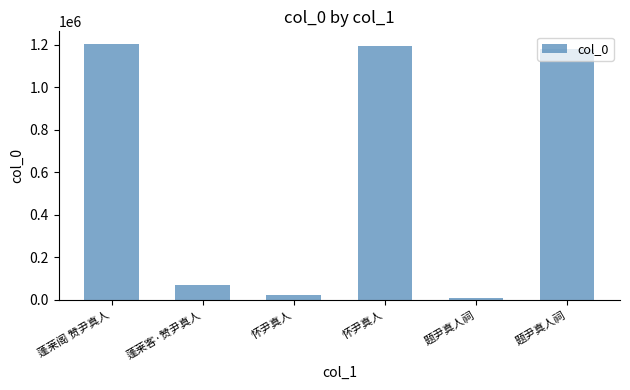

Which has a higher value, 蓬莱客·赞尹真人 or 怀尹真人?

蓬莱客·赞尹真人